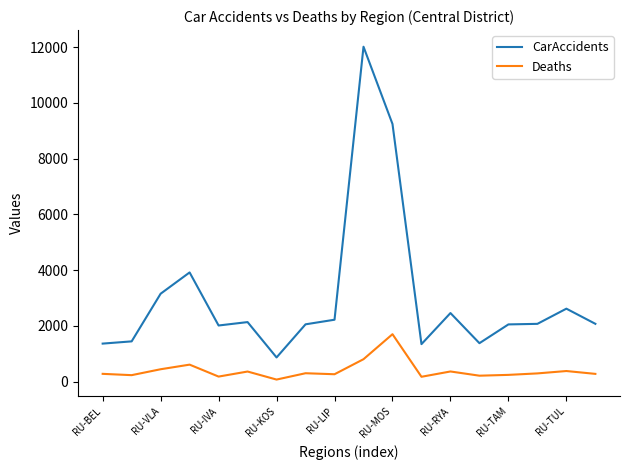

Which series has the largest range (max minus min)?

CarAccidents